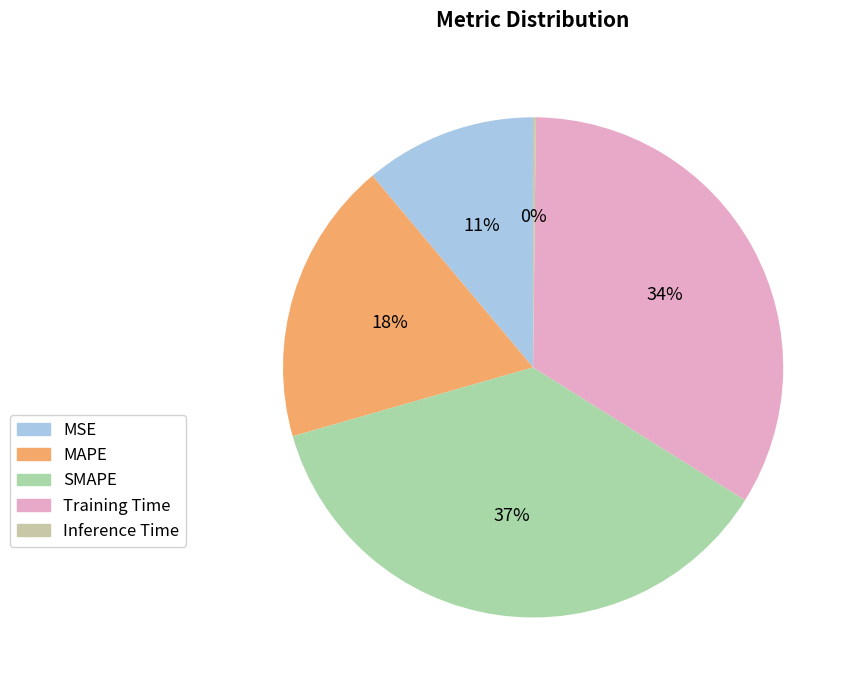

What is the ratio of the value at MAPE to the value at SMAPE?

0.5